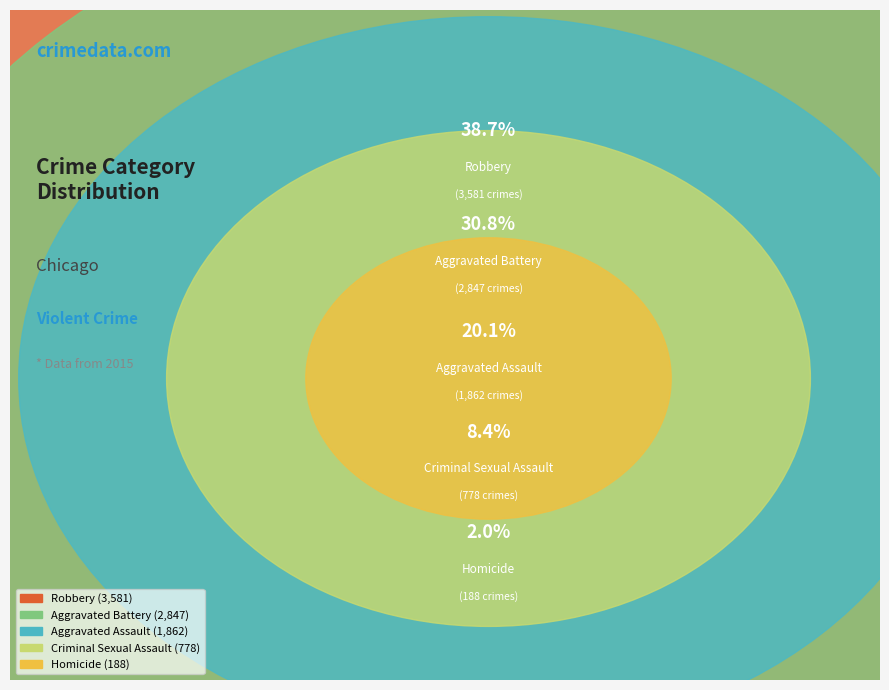

To the nearest percent, what is the difference between the Aggravated Battery and Criminal Sexual Assault slice percentages?

22%